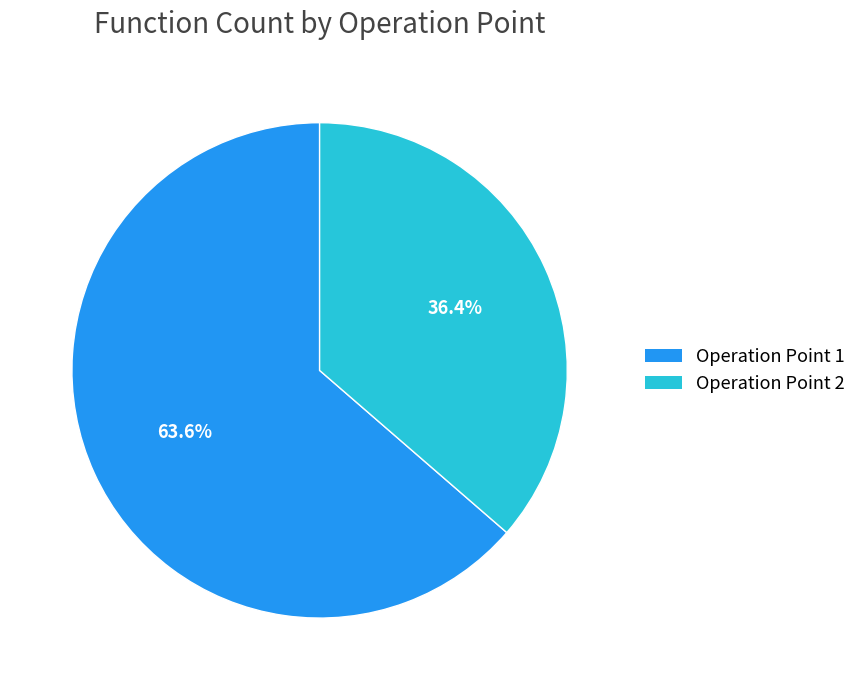

The Operation Point 1 slice represents 76% of the pie. True or false?

False